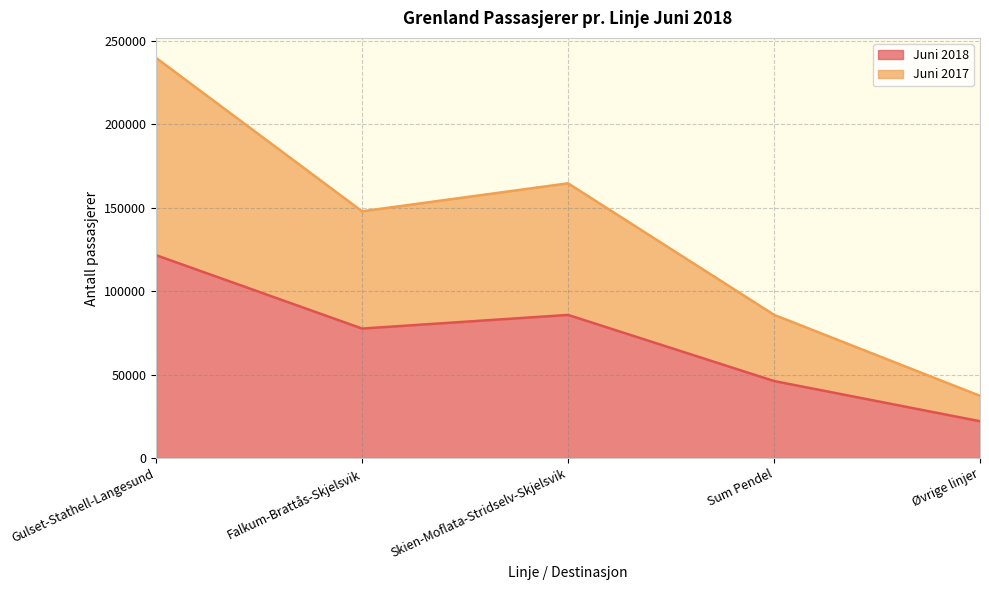

In Juni 2017, how many points are higher than both neighbors (excluding endpoints)?

1